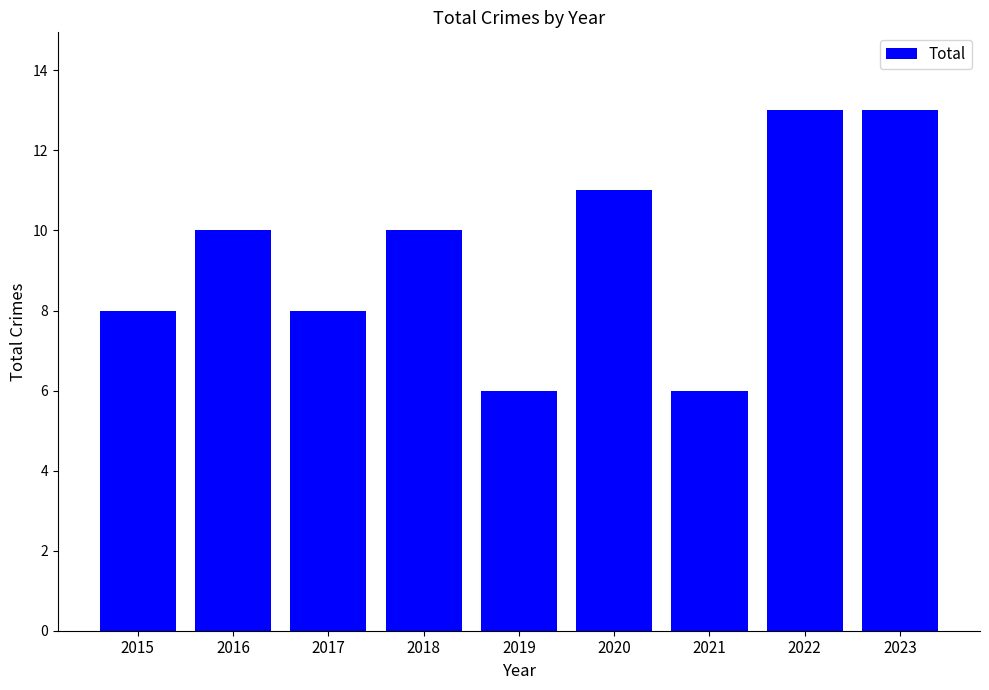

What is the minimum value shown in the chart?

6